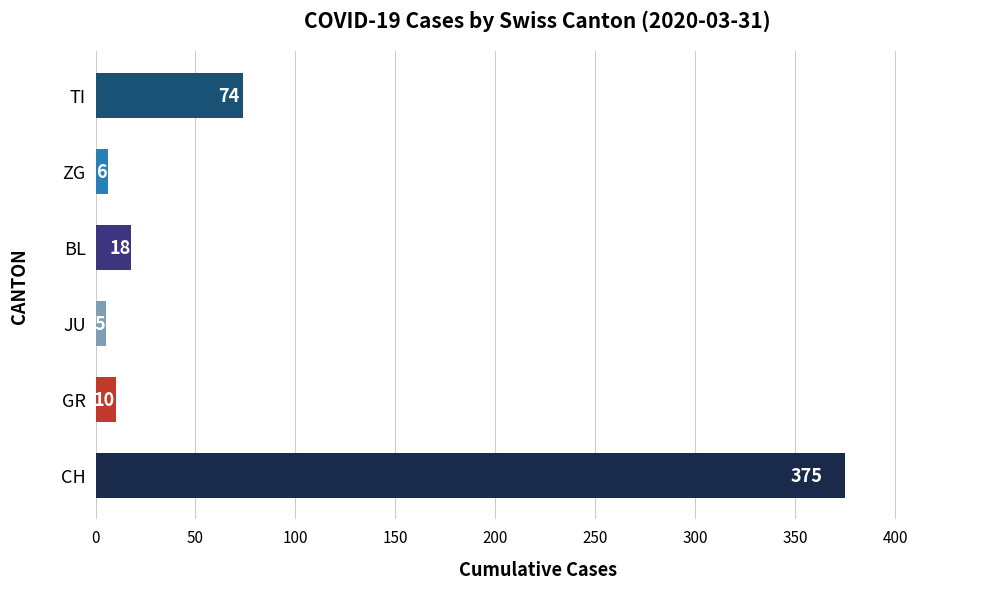

What is the change in value from GR to TI?

+64